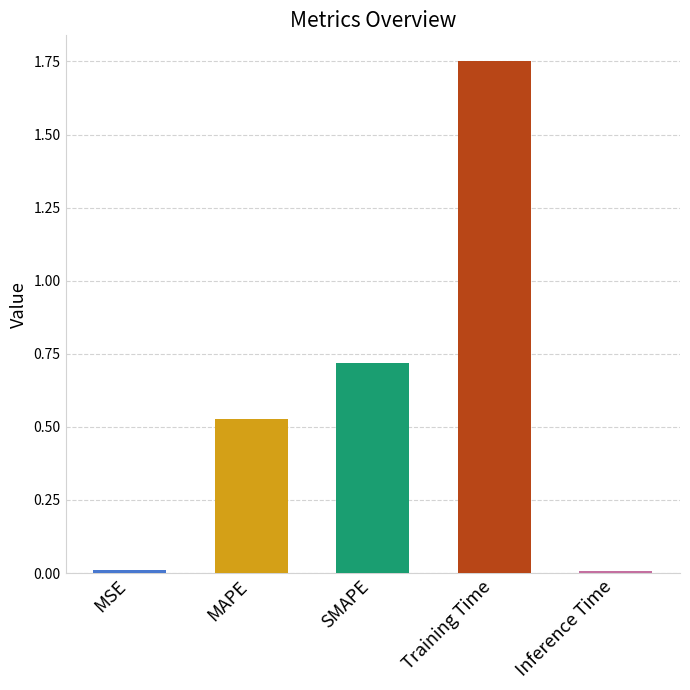

Which label corresponds to the largest value in the chart?

Training Time